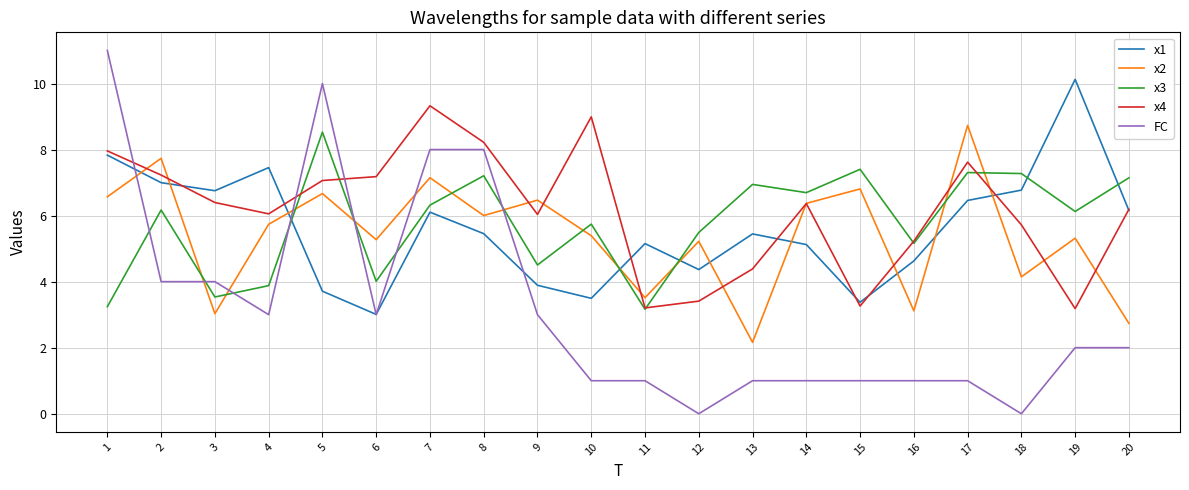

Does the chart display data point markers on the line(s)?

No